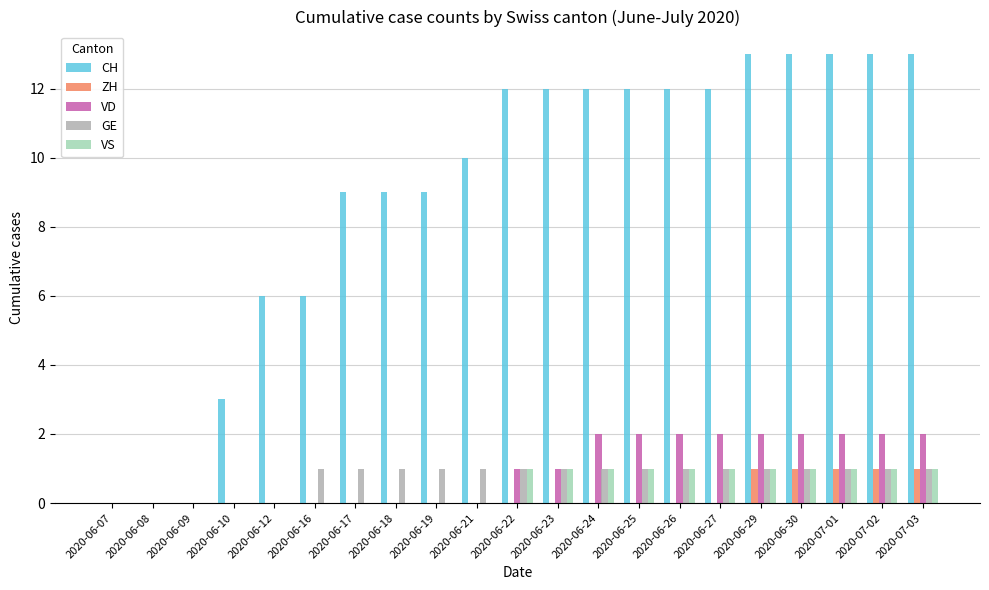

Which series has the largest total across all categories?

CH